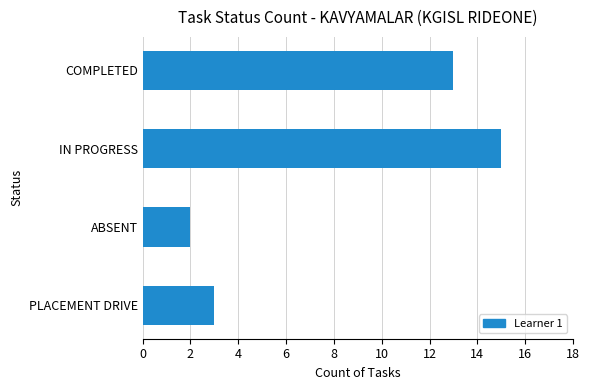

List the labels in order of value, largest first.

IN PROGRESS, COMPLETED, PLACEMENT DRIVE, ABSENT